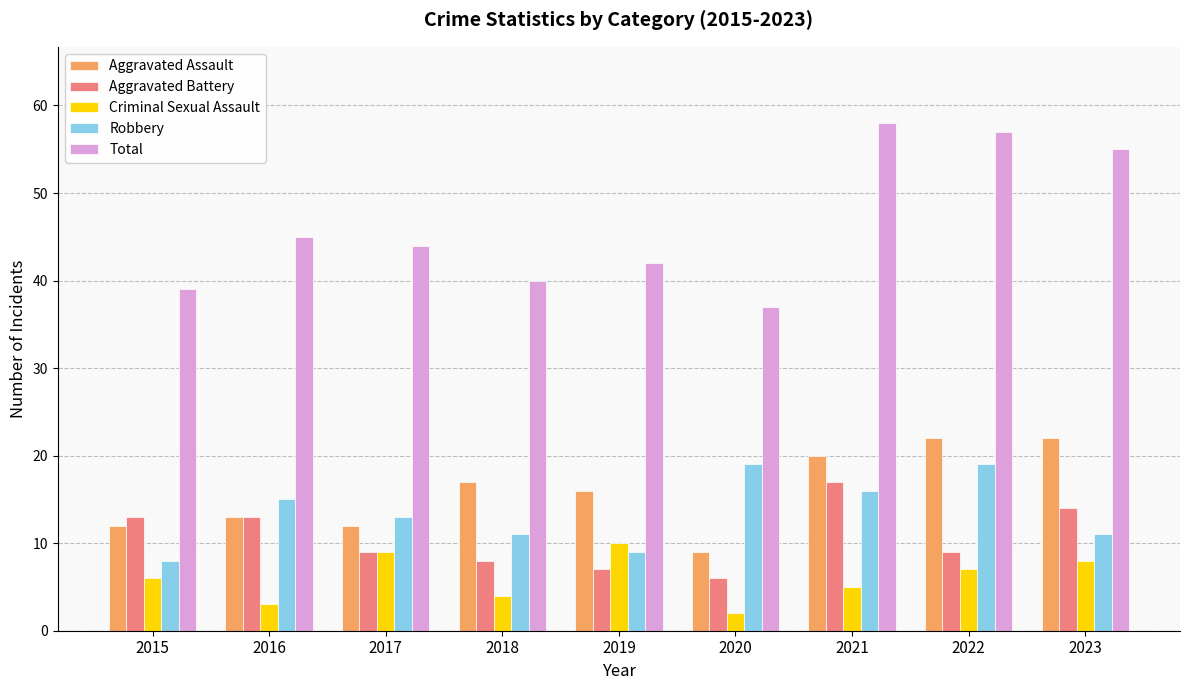

Which series has the widest spread of values?

Total